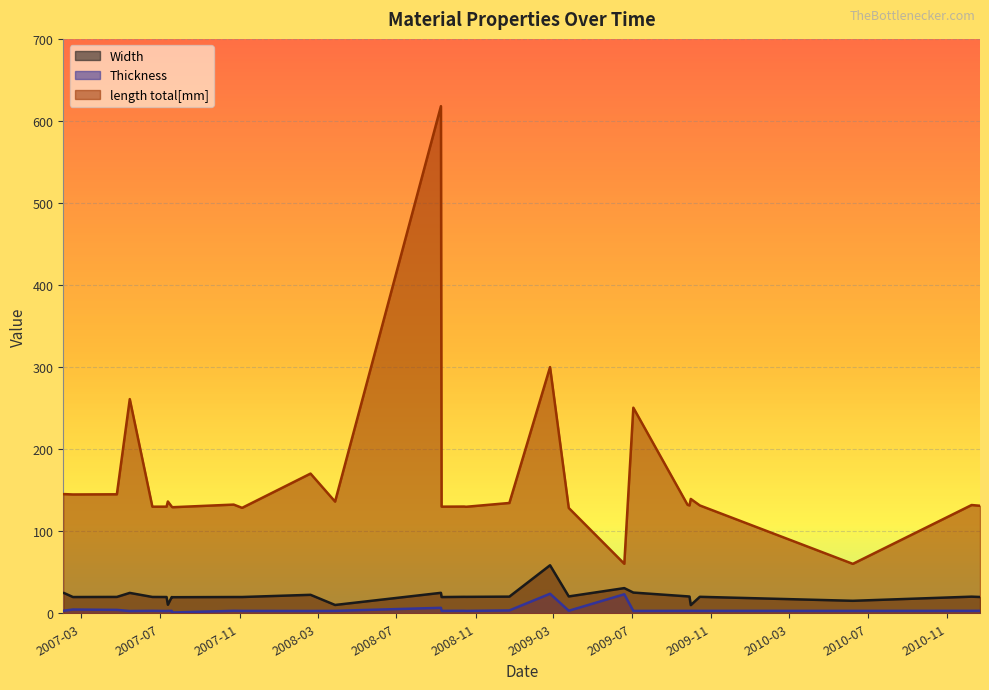

Which series has the largest range (max minus min)?

length total[mm]